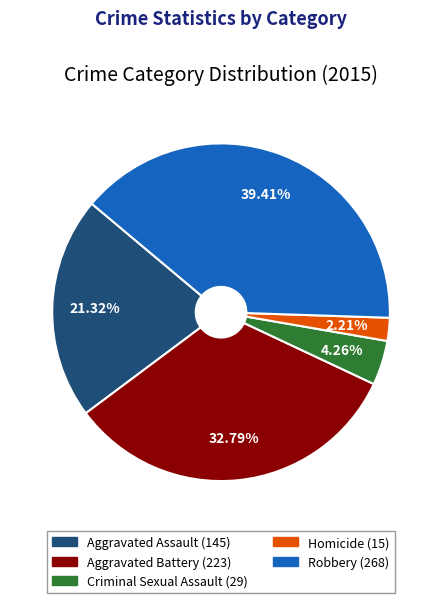

What percentage is the Criminal Sexual Assault slice, to the nearest percent?

4%